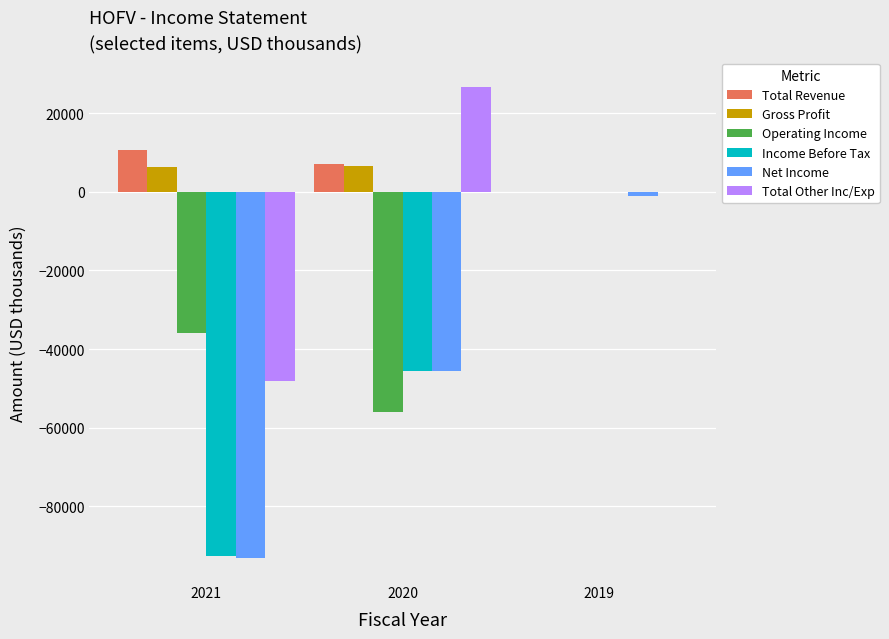

At which label is Net Income closest to -47050?

2020